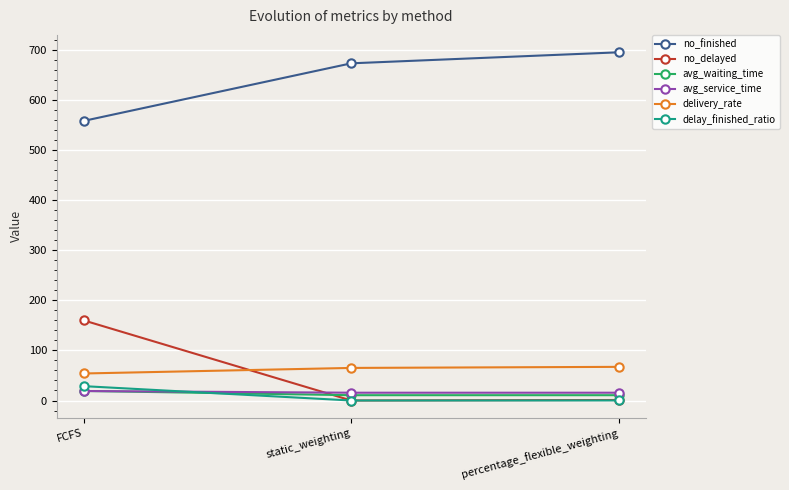

What position from the left is percentage_flexible_weighting?

3